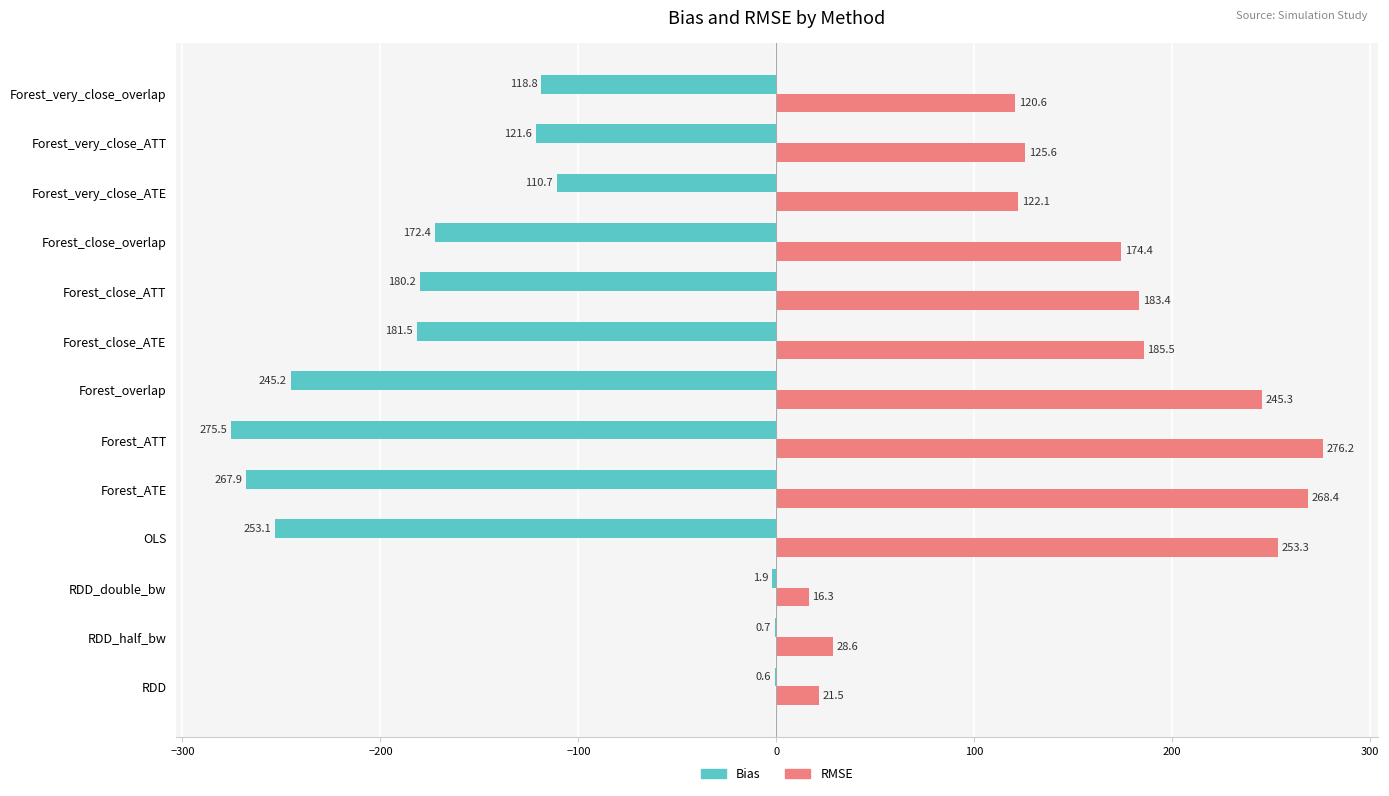

Which label corresponds to the largest value in the chart?

Forest_ATT